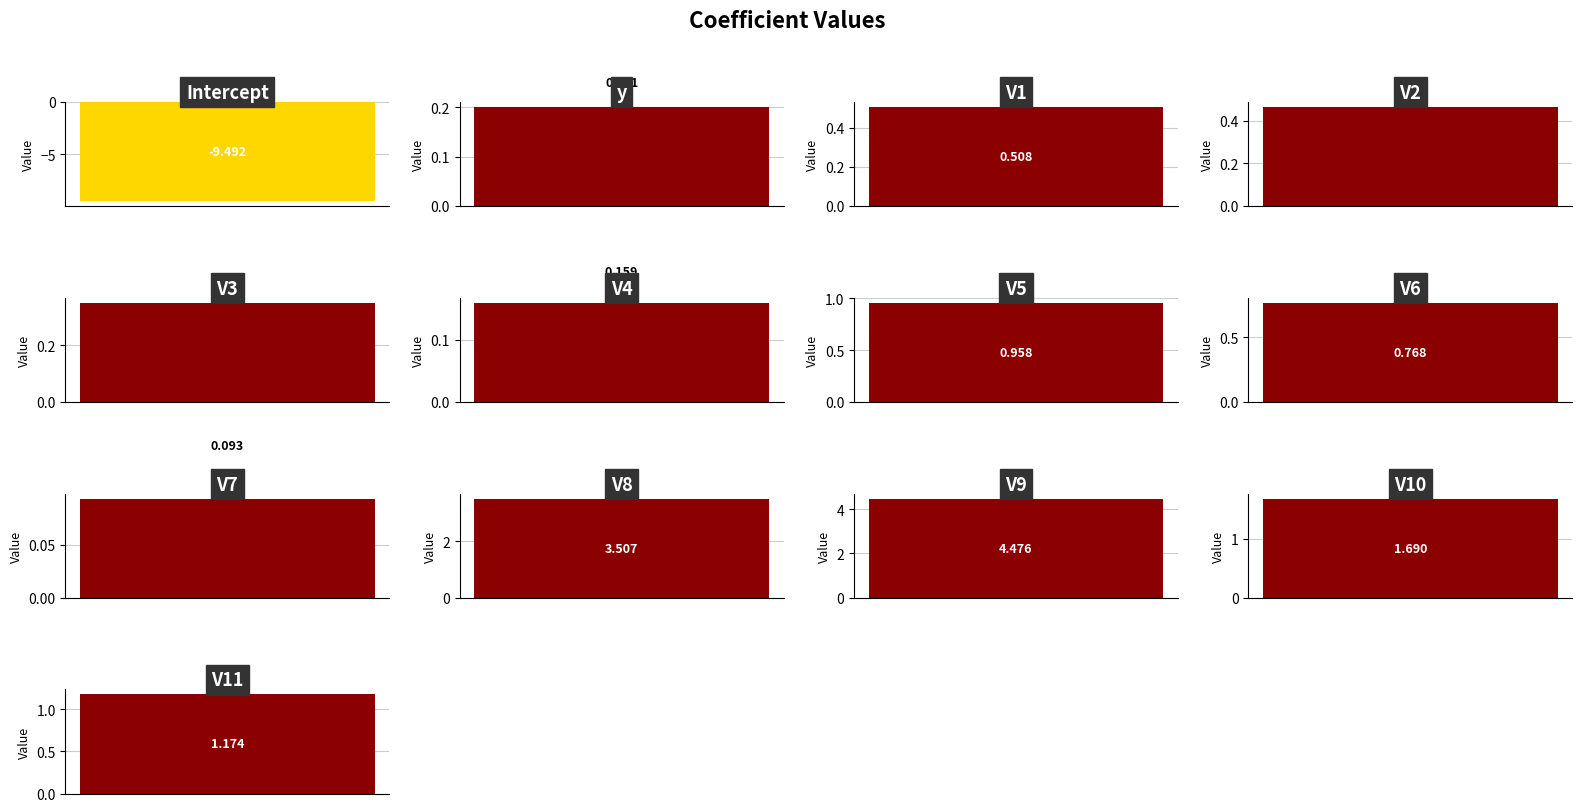

What is the label of the 11th bar from the left?

V9